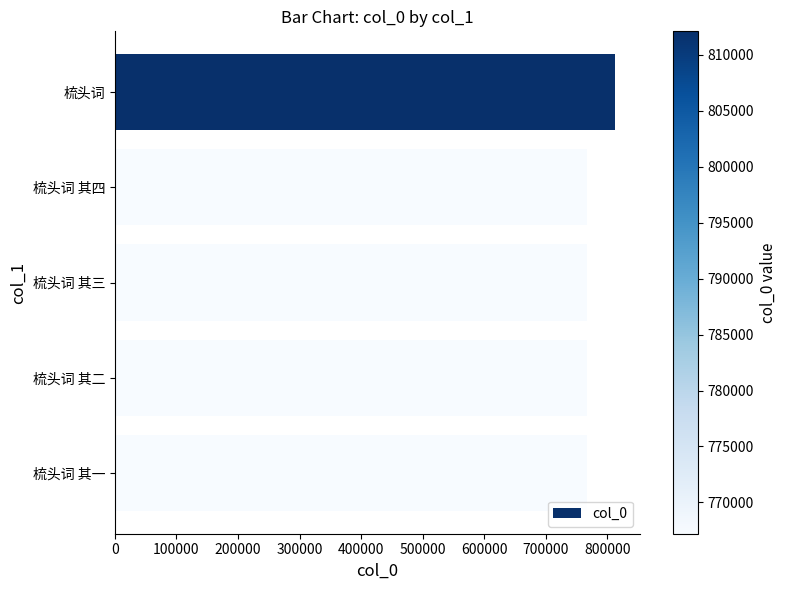

Count the number of data series in this chart.

1